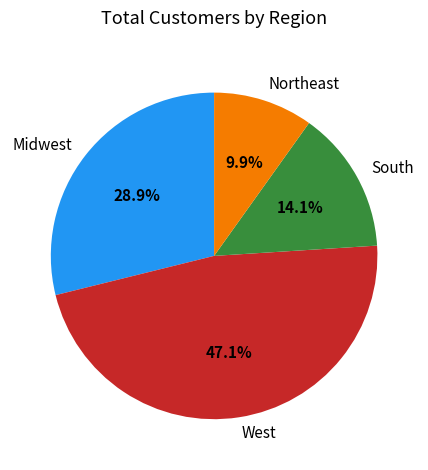

Which category has the biggest portion of the pie?

West